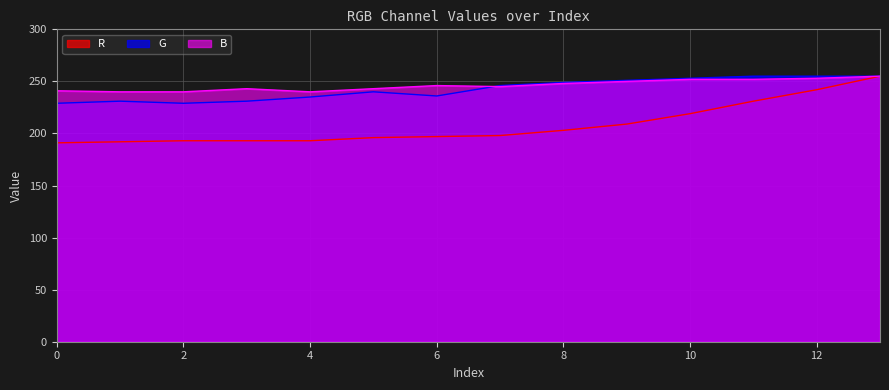

Rank the categories by R value from highest to lowest.

13, 12, 11, 10, 9, 8, 7, 6, 5, 2, 3, 4, 1, 0